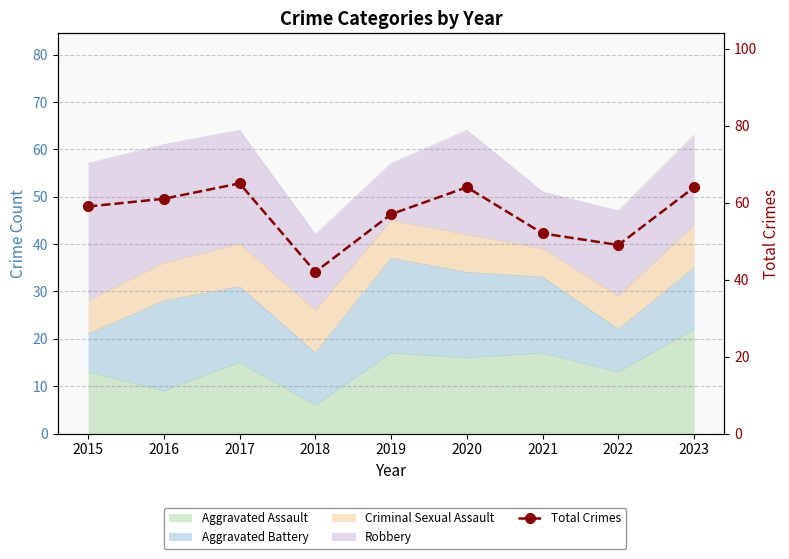

What is the change in value from 2020 to 2021?

-12